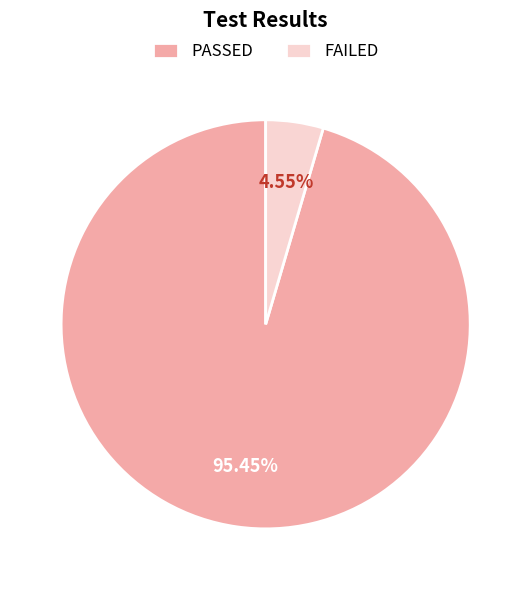

To the nearest percent, what is the difference between the largest and smallest slice percentages?

91%